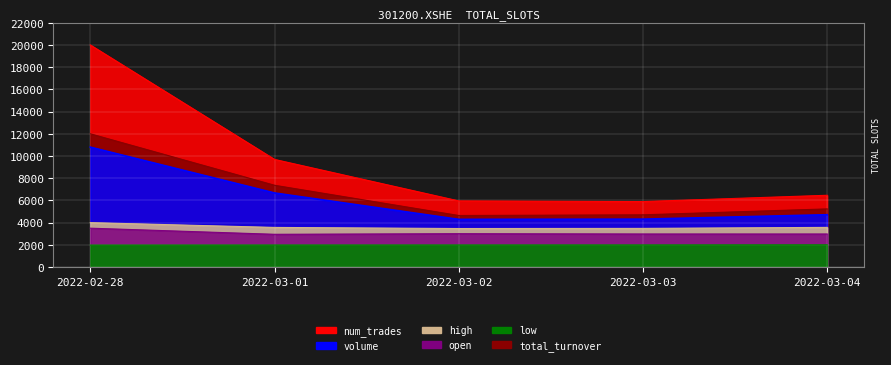

What position from the left is 2022-03-04?

5